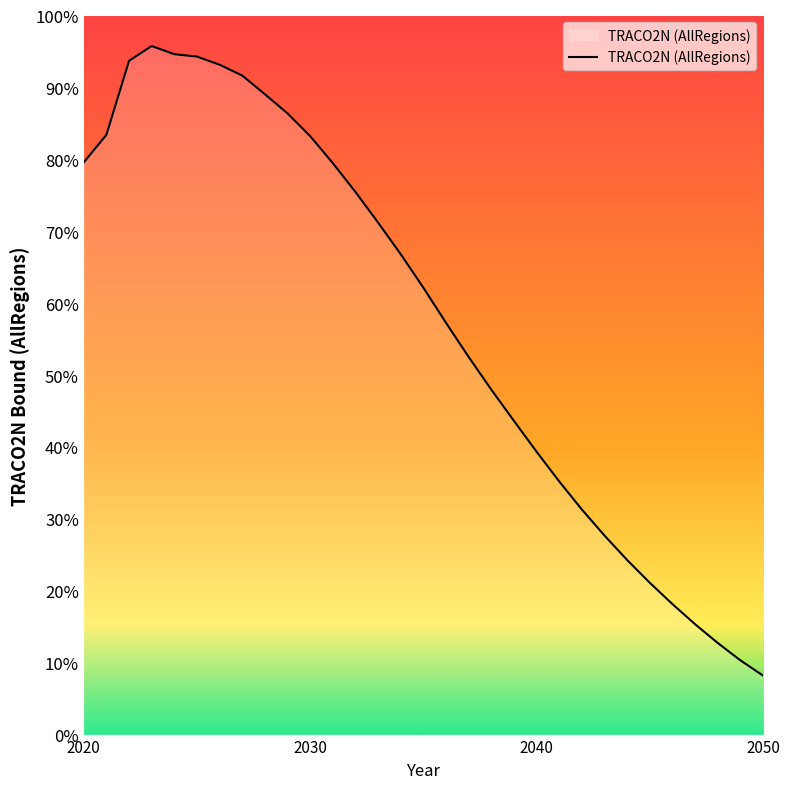

Is this an area chart (filled region under the line)?

Yes